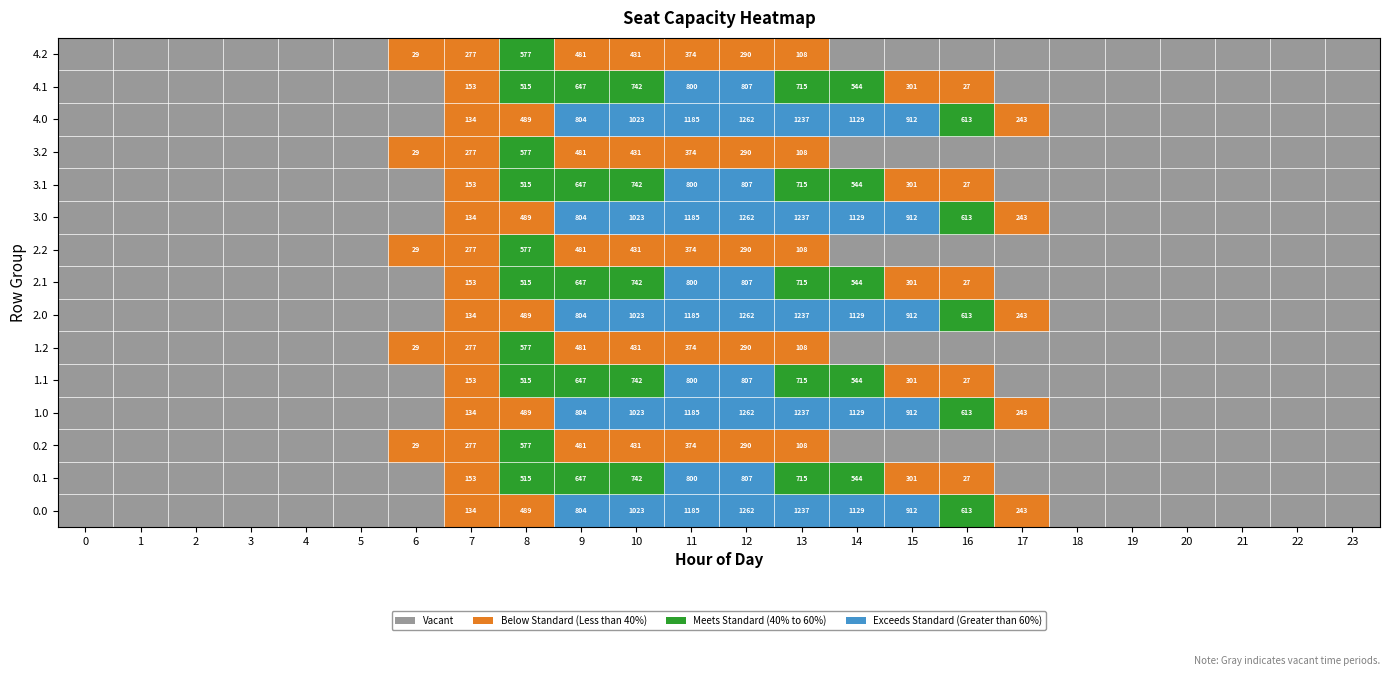

Reading left to right, transcribe all the data shown in this chart.

0.0: 0=0.0	1=0.0	2=0.0	3=0.0	4=0.0	5=0.0	6=0.0	7=134.3	8=489.3	9=804.0	10=1023.2	11=1185.2	12=1261.6	13=1237.4	14=1128.6	15=911.8	16=613.0	17=243.5	18=0.0	19=0.0	20=0.0	21=0.0	22=0.0	23=0.0
0.1: 0=0.0	1=0.0	2=0.0	3=0.0	4=0.0	5=0.0	6=0.0	7=153.2	8=514.8	9=646.9	10=742.1	11=800.2	12=806.9	13=715.3	14=544.1	15=301.4	16=26.8	17=0.0	18=0.0	19=0.0	20=0.0	21=0.0	22=0.0	23=0.0
0.2: 0=0.0	1=0.0	2=0.0	3=0.0	4=0.0	5=0.0	6=29.3	7=276.9	8=576.6	9=480.7	10=430.5	11=374.4	12=289.5	13=107.8	14=0.0	15=0.0	16=0.0	17=0.0	18=0.0	19=0.0	20=0.0	21=0.0	22=0.0	23=0.0
1.0: 0=0.0	1=0.0	2=0.0	3=0.0	4=0.0	5=0.0	6=0.0	7=134.3	8=489.3	9=804.0	10=1023.2	11=1185.2	12=1261.6	13=1237.4	14=1128.6	15=911.8	16=613.0	17=243.5	18=0.0	19=0.0	20=0.0	21=0.0	22=0.0	23=0.0
1.1: 0=0.0	1=0.0	2=0.0	3=0.0	4=0.0	5=0.0	6=0.0	7=153.2	8=514.8	9=646.9	10=742.1	11=800.2	12=806.9	13=715.3	14=544.1	15=301.4	16=26.8	17=0.0	18=0.0	19=0.0	20=0.0	21=0.0	22=0.0	23=0.0
1.2: 0=0.0	1=0.0	2=0.0	3=0.0	4=0.0	5=0.0	6=29.3	7=276.9	8=576.6	9=480.7	10=430.5	11=374.4	12=289.5	13=107.8	14=0.0	15=0.0	16=0.0	17=0.0	18=0.0	19=0.0	20=0.0	21=0.0	22=0.0	23=0.0
2.0: 0=0.0	1=0.0	2=0.0	3=0.0	4=0.0	5=0.0	6=0.0	7=134.3	8=489.3	9=804.0	10=1023.2	11=1185.2	12=1261.6	13=1237.4	14=1128.6	15=911.8	16=613.0	17=243.5	18=0.0	19=0.0	20=0.0	21=0.0	22=0.0	23=0.0
2.1: 0=0.0	1=0.0	2=0.0	3=0.0	4=0.0	5=0.0	6=0.0	7=153.2	8=514.8	9=646.9	10=742.1	11=800.2	12=806.9	13=715.3	14=544.1	15=301.4	16=26.8	17=0.0	18=0.0	19=0.0	20=0.0	21=0.0	22=0.0	23=0.0
2.2: 0=0.0	1=0.0	2=0.0	3=0.0	4=0.0	5=0.0	6=29.3	7=276.9	8=576.6	9=480.7	10=430.5	11=374.4	12=289.5	13=107.8	14=0.0	15=0.0	16=0.0	17=0.0	18=0.0	19=0.0	20=0.0	21=0.0	22=0.0	23=0.0
3.0: 0=0.0	1=0.0	2=0.0	3=0.0	4=0.0	5=0.0	6=0.0	7=134.3	8=489.3	9=804.0	10=1023.2	11=1185.2	12=1261.6	13=1237.4	14=1128.6	15=911.8	16=613.0	17=243.5	18=0.0	19=0.0	20=0.0	21=0.0	22=0.0	23=0.0
3.1: 0=0.0	1=0.0	2=0.0	3=0.0	4=0.0	5=0.0	6=0.0	7=153.2	8=514.8	9=646.9	10=742.1	11=800.2	12=806.9	13=715.3	14=544.1	15=301.4	16=26.8	17=0.0	18=0.0	19=0.0	20=0.0	21=0.0	22=0.0	23=0.0
3.2: 0=0.0	1=0.0	2=0.0	3=0.0	4=0.0	5=0.0	6=29.3	7=276.9	8=576.6	9=480.7	10=430.5	11=374.4	12=289.5	13=107.8	14=0.0	15=0.0	16=0.0	17=0.0	18=0.0	19=0.0	20=0.0	21=0.0	22=0.0	23=0.0
4.0: 0=0.0	1=0.0	2=0.0	3=0.0	4=0.0	5=0.0	6=0.0	7=134.3	8=489.3	9=804.0	10=1023.2	11=1185.2	12=1261.6	13=1237.4	14=1128.6	15=911.8	16=613.0	17=243.5	18=0.0	19=0.0	20=0.0	21=0.0	22=0.0	23=0.0
4.1: 0=0.0	1=0.0	2=0.0	3=0.0	4=0.0	5=0.0	6=0.0	7=153.2	8=514.8	9=646.9	10=742.1	11=800.2	12=806.9	13=715.3	14=544.1	15=301.4	16=26.8	17=0.0	18=0.0	19=0.0	20=0.0	21=0.0	22=0.0	23=0.0
4.2: 0=0.0	1=0.0	2=0.0	3=0.0	4=0.0	5=0.0	6=29.3	7=276.9	8=576.6	9=480.7	10=430.5	11=374.4	12=289.5	13=107.8	14=0.0	15=0.0	16=0.0	17=0.0	18=0.0	19=0.0	20=0.0	21=0.0	22=0.0	23=0.0